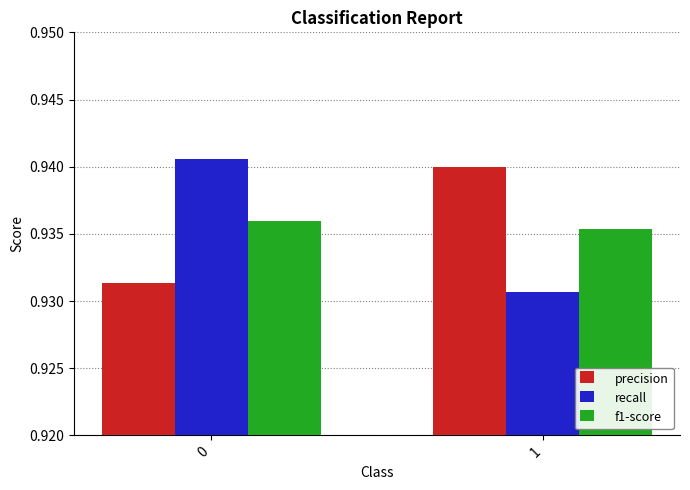

True or false: recall has a value of 0.5 at 0.

False